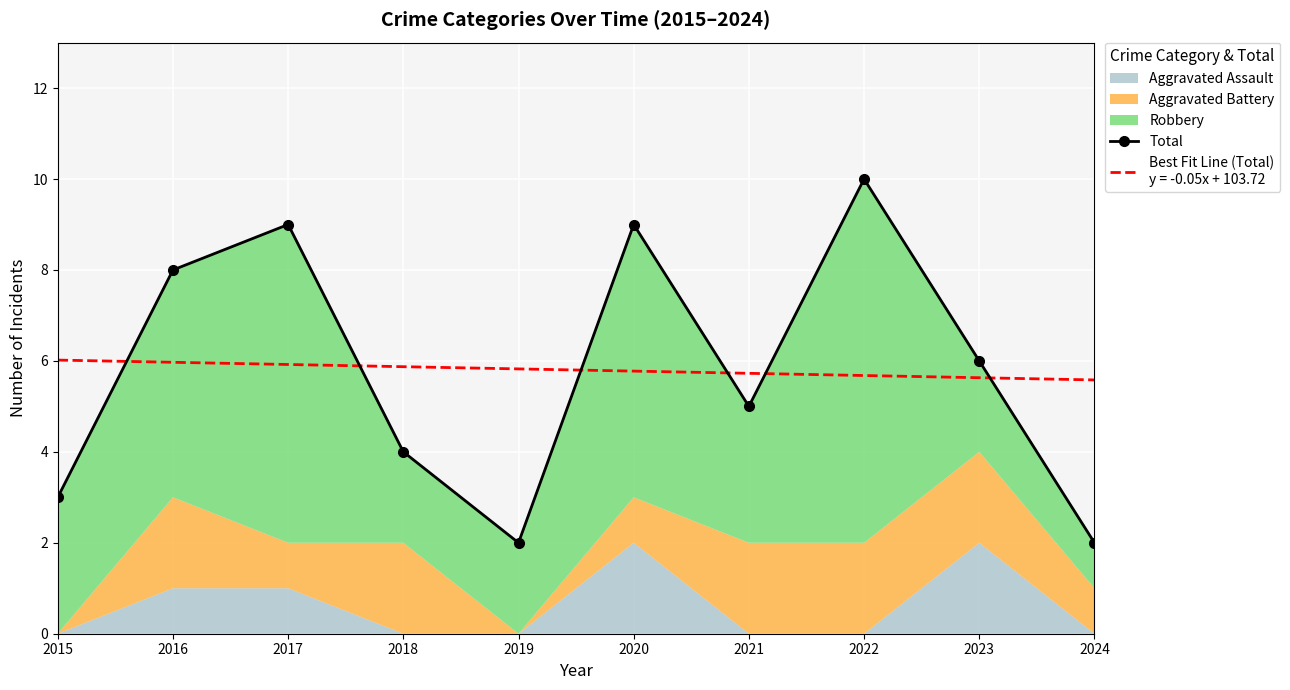

Reading left to right, extract all data points from this chart.

3	8	9	4	2	9	5	10	6	2